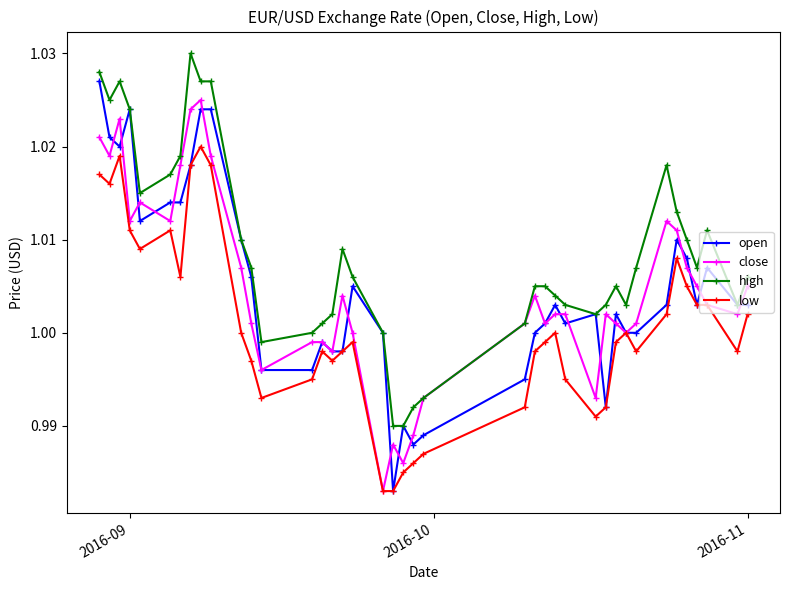

True or false: high and low intersect in this chart.

False